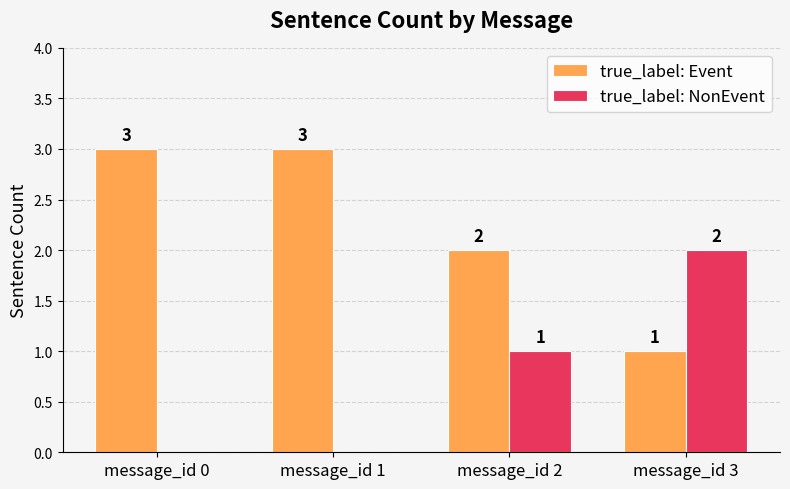

Reading left to right, extract all data points from this chart.

true_label: Event: 3	3	2	1
true_label: NonEvent: 0	0	1	2